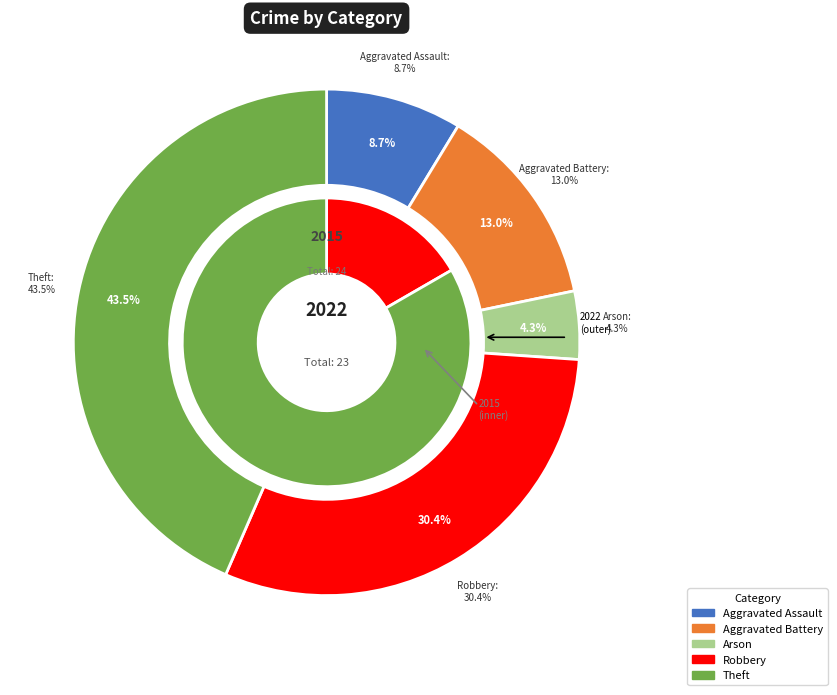

What percentage is NOT represented by Aggravated Battery?

87.0%